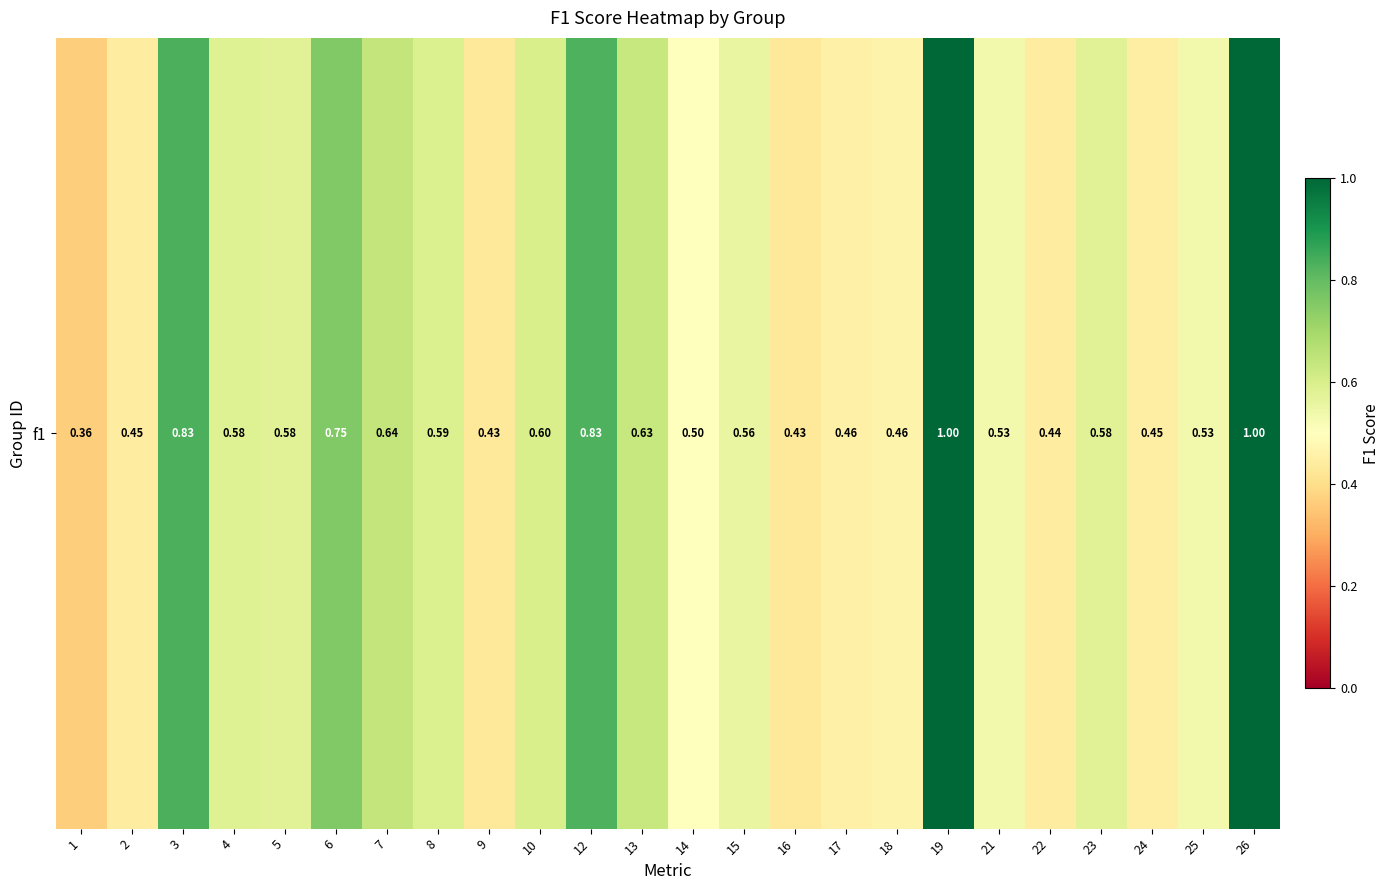

What is the difference between the values at 2 and 26?

0.6